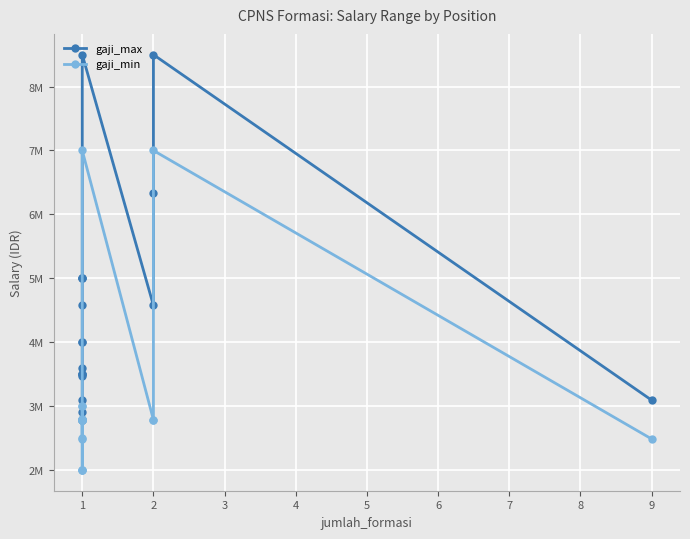

Which has a higher value, 1 or 1?

1